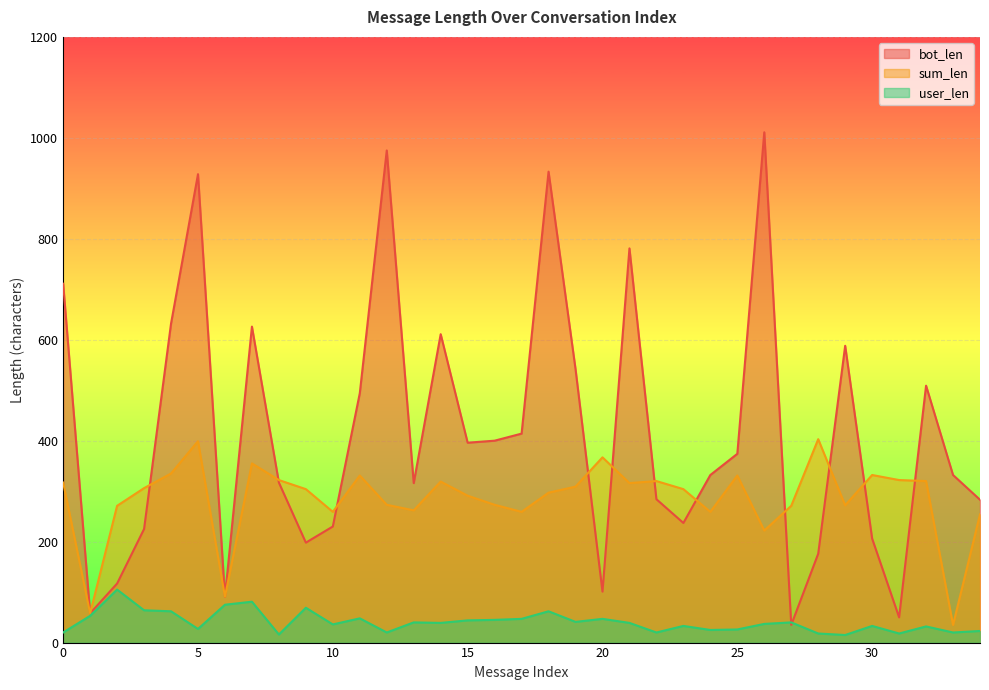

Which series ends up on top after the final intersection of user_len and bot_len?

bot_len